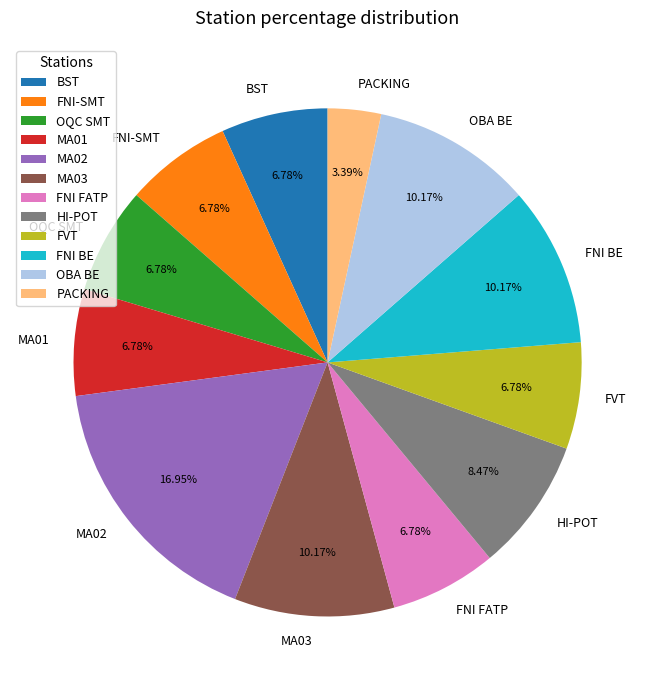

Does FVT account for over 50% of the chart?

No